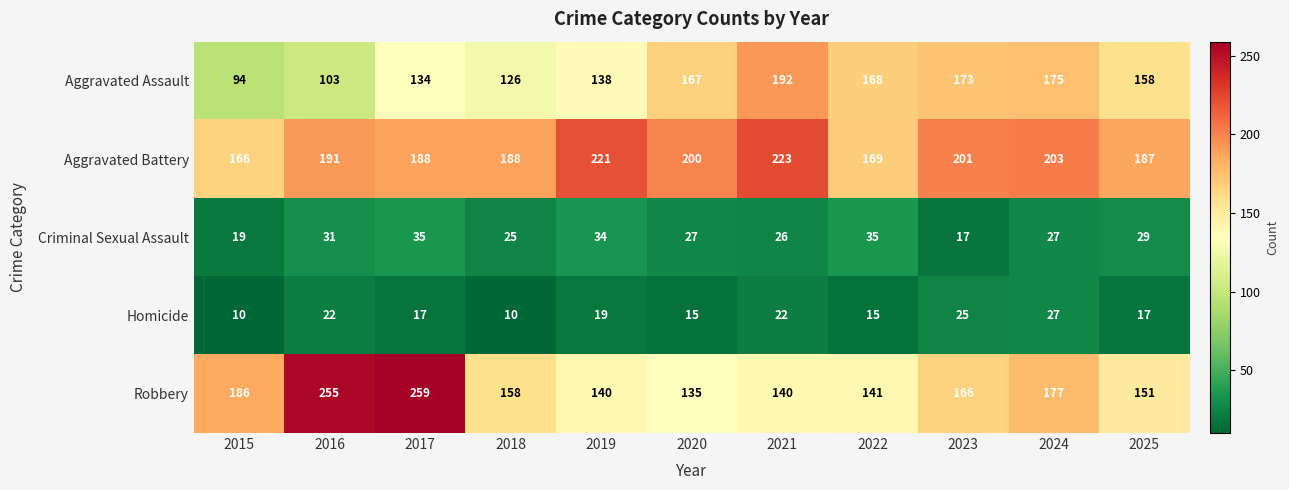

List the series in order of their peak value, lowest first.

Homicide, Criminal Sexual Assault, Aggravated Assault, Aggravated Battery, Robbery